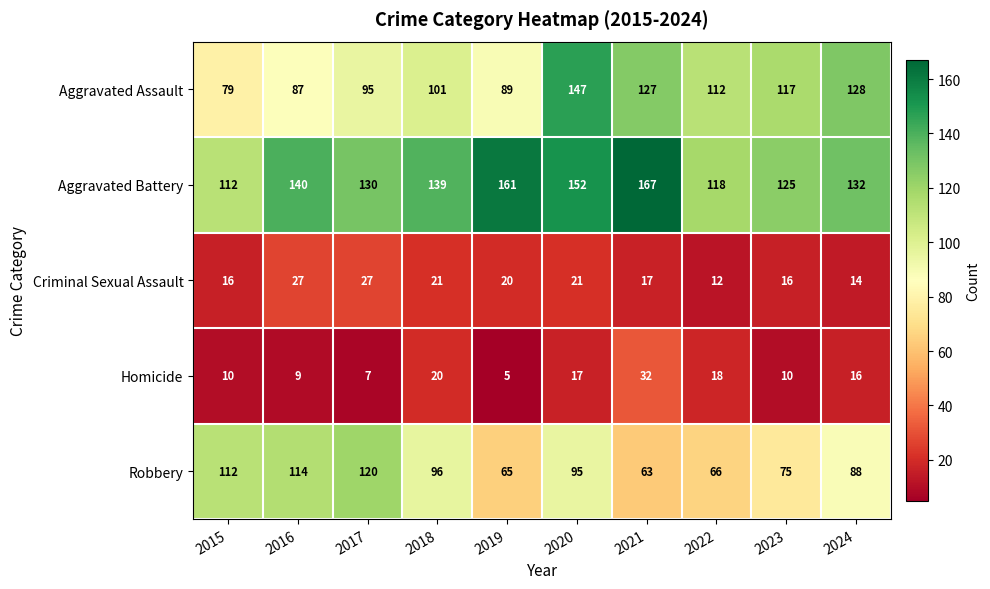

Count the number of categories in the chart.

10